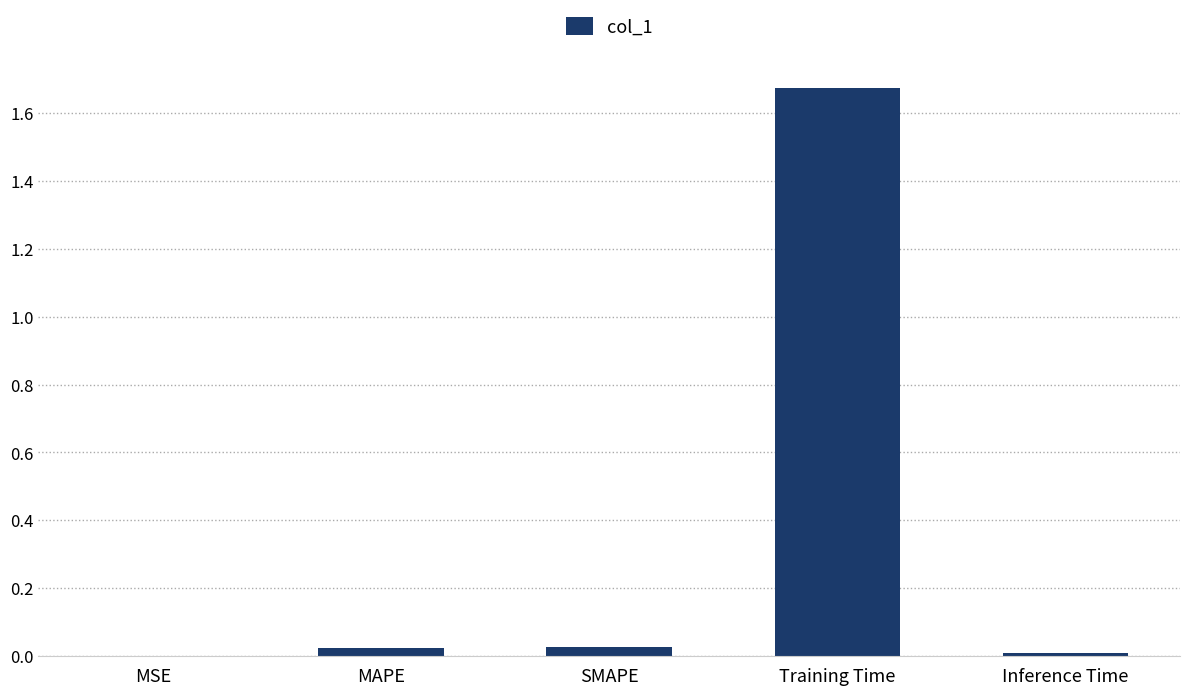

Which label corresponds to the largest value in the chart?

Training Time